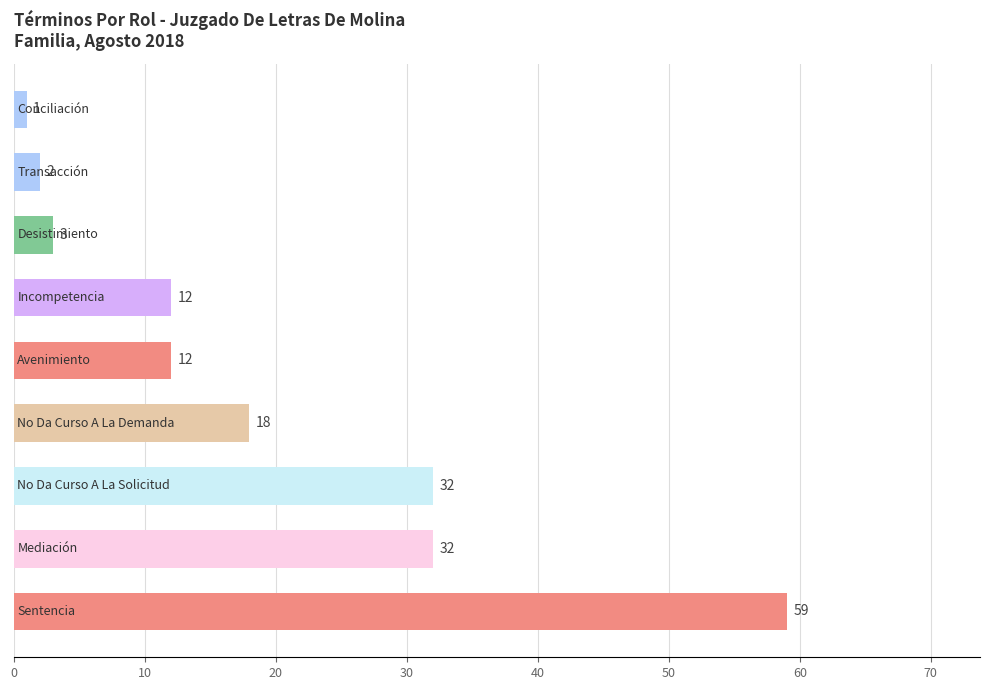

How many distinct data groups are displayed?

1